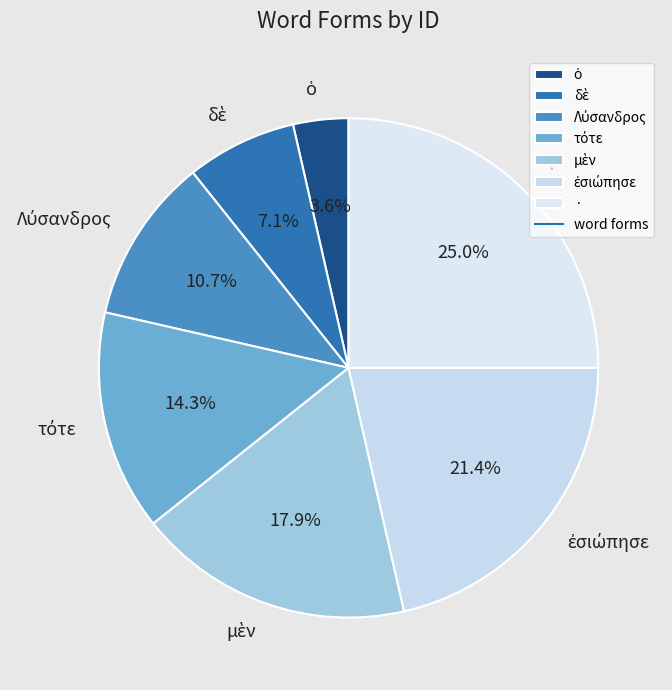

Is there any slice that represents more than half of the pie?

No